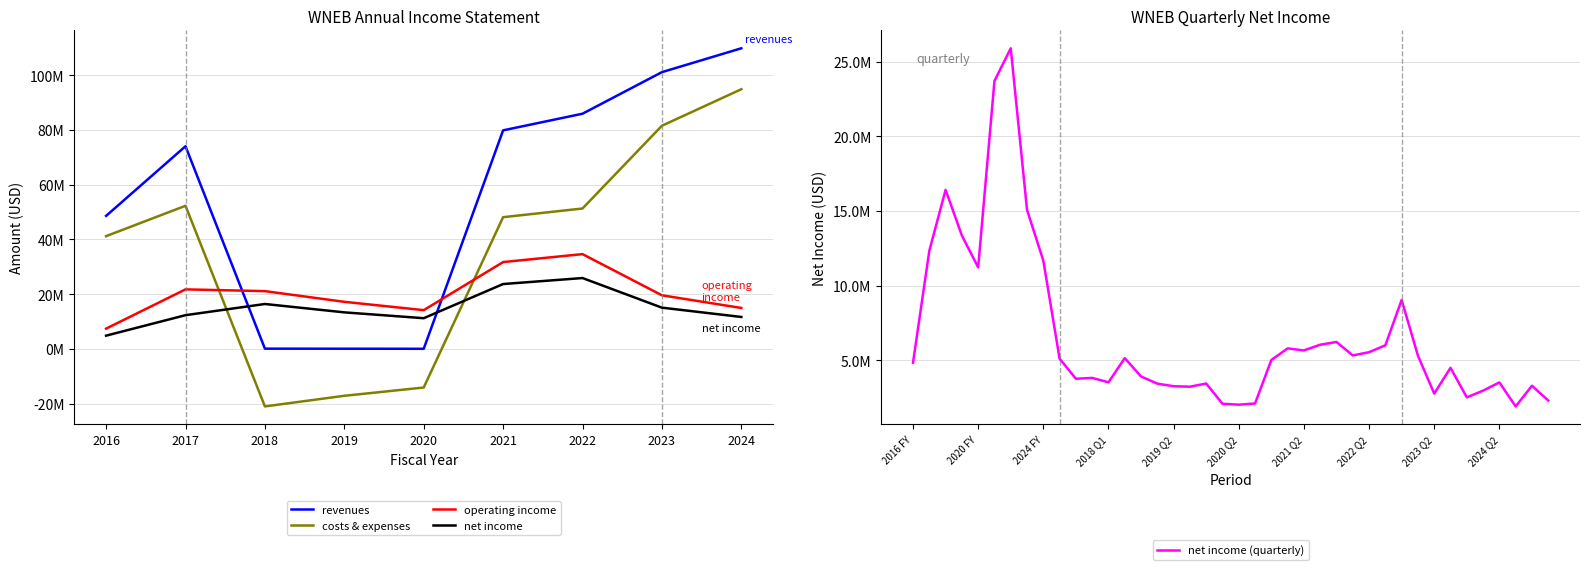

At 2022 Q2, list the series in order from smallest to largest.

net_income_loss, operating_income_loss, benefits_costs_expenses, operating_expenses, revenues